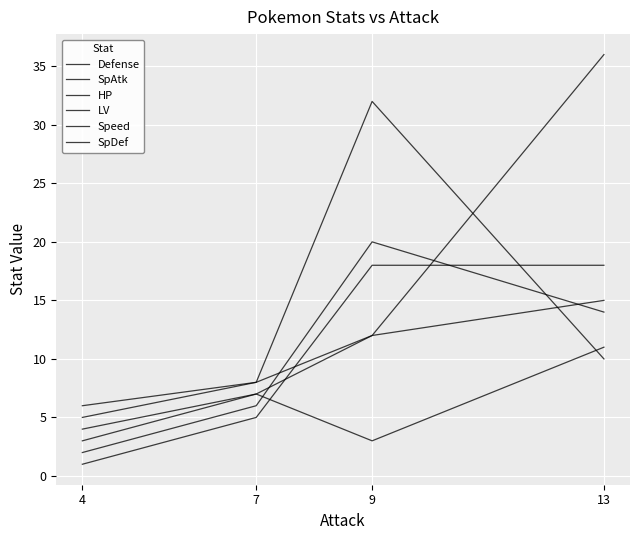

Does the chart display data point markers on the line(s)?

No